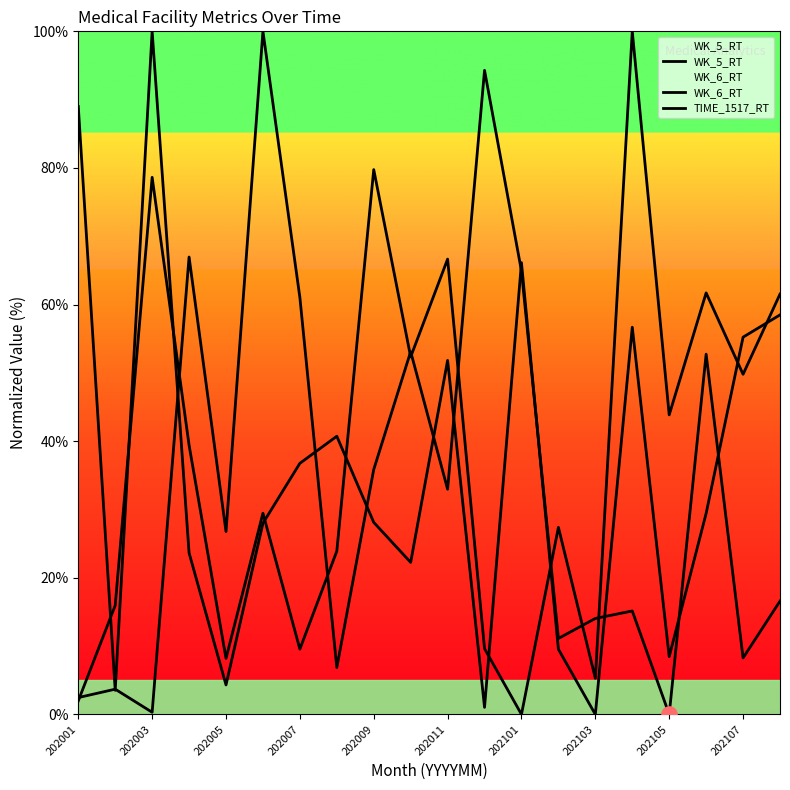

Which series has the largest total across all categories?

TIME_1517_RT